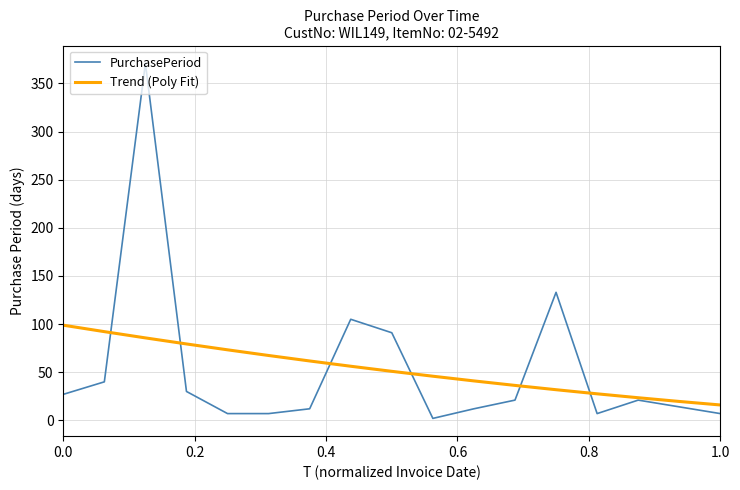

How many lines are shown in the chart?

2